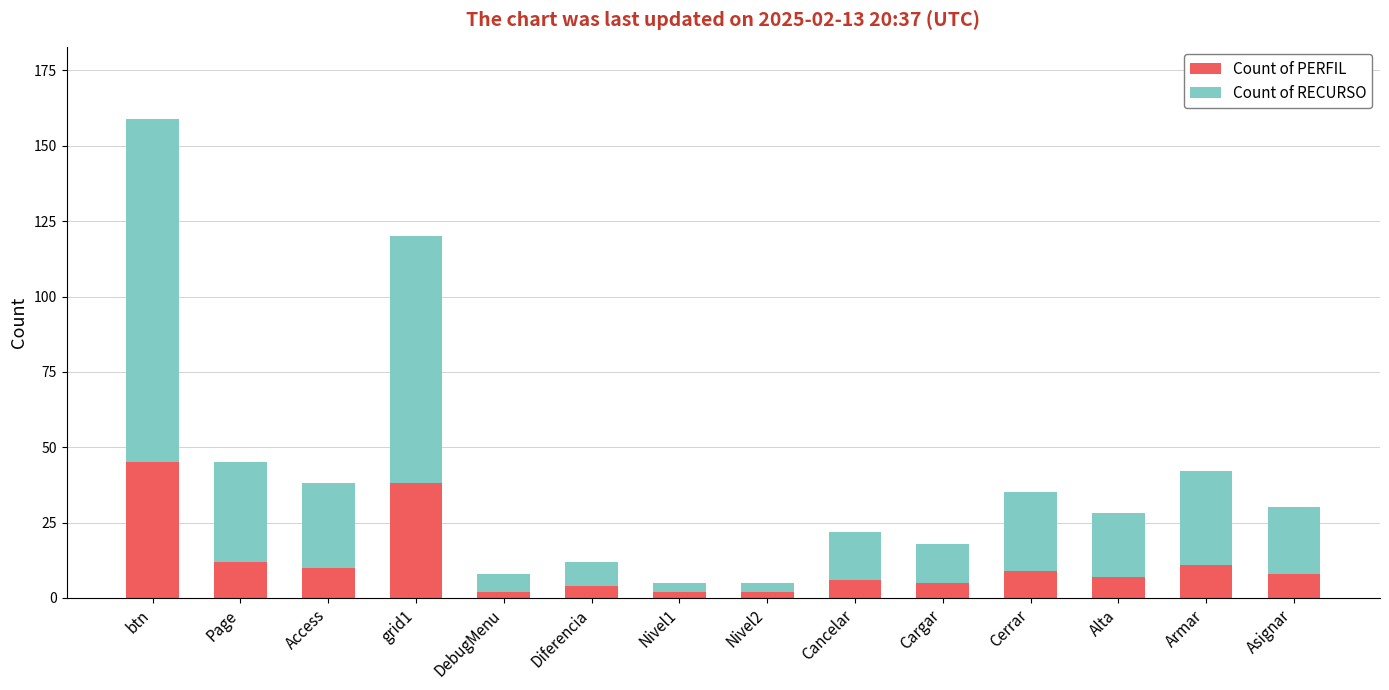

How many data points does each series have?

14